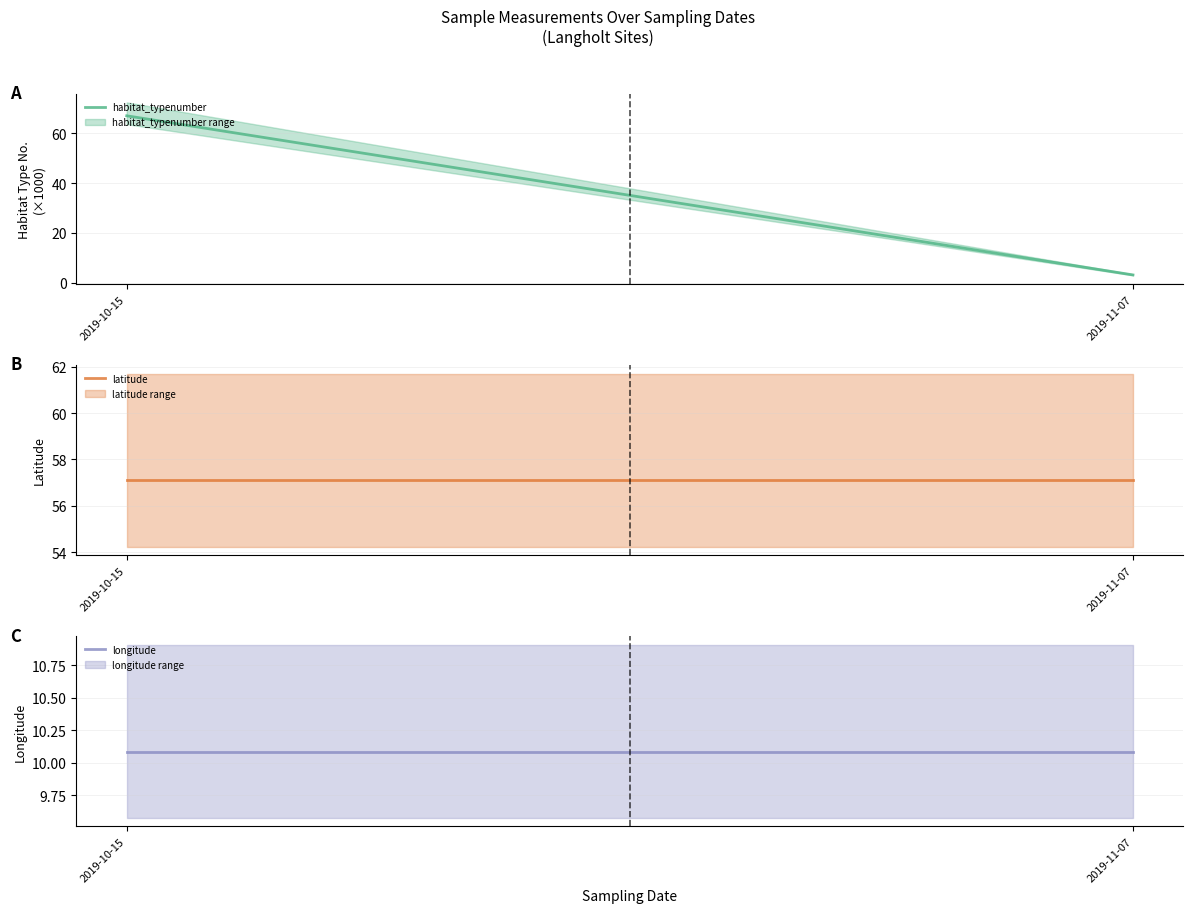

List the labels in order of latitude value, largest first.

2019-11-07, 2019-10-15